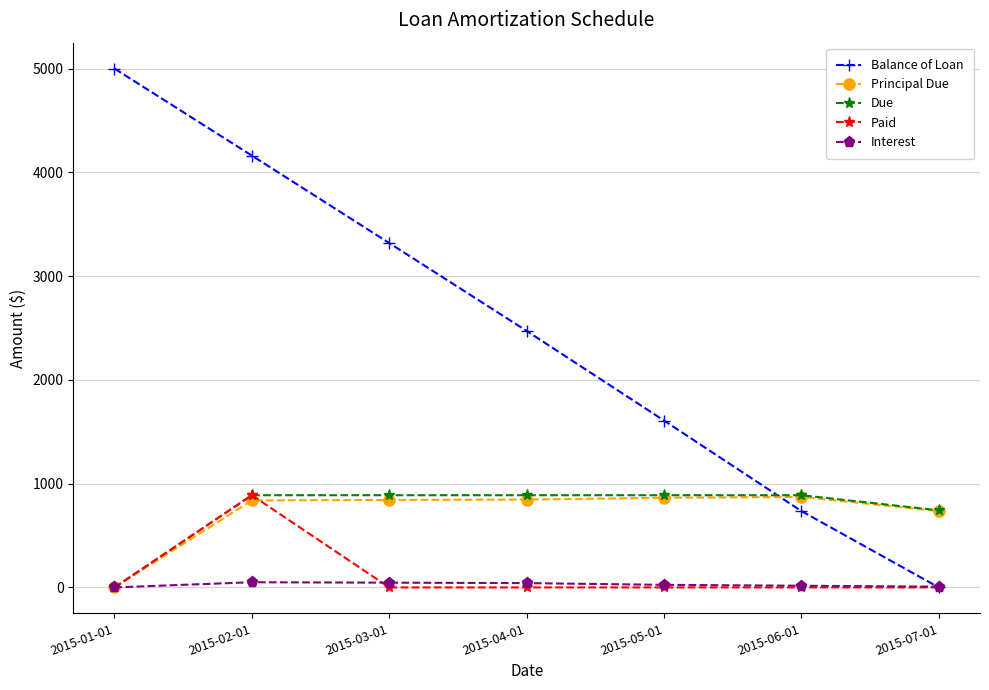

Which series changed the most between 2015-02-01 and 2015-04-01?

Balance of Loan